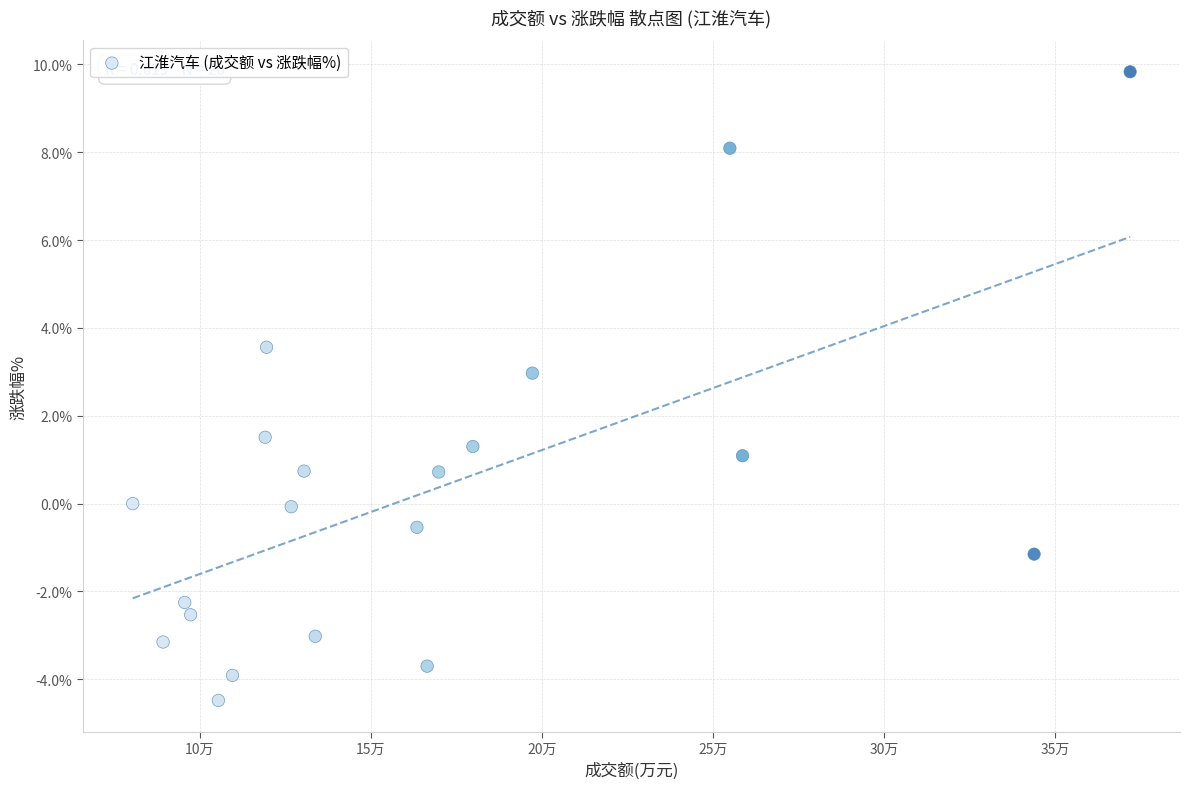

What is the range of Y values (max minus min)?

14.3